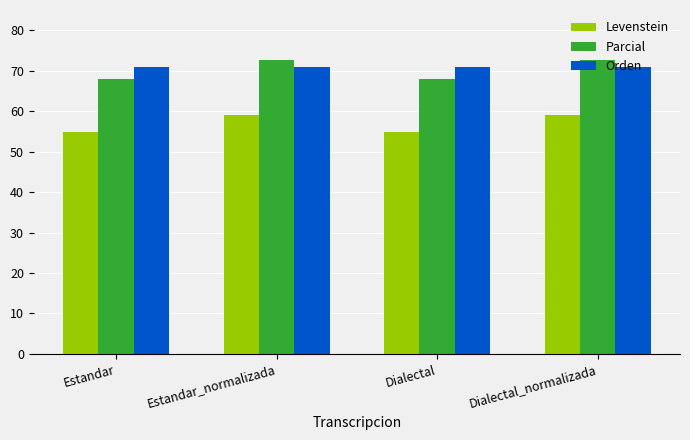

What is the label of the 3rd bar from the left?

Dialectal